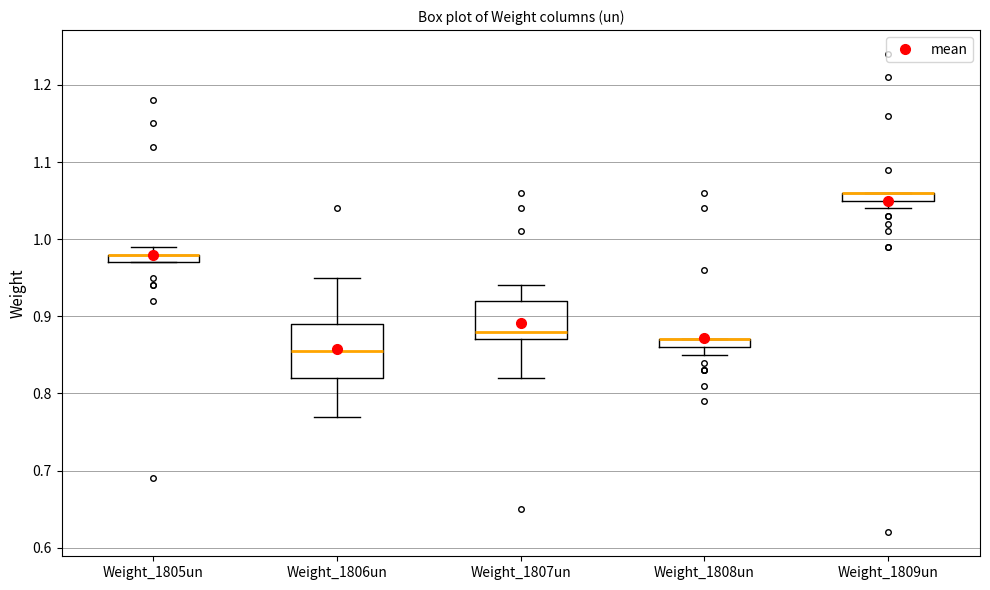

Where is the upper edge of the box for Weight_1806un on the y-axis? The values are not printed on the chart, so give them approximately, as read against the axis.

0.89